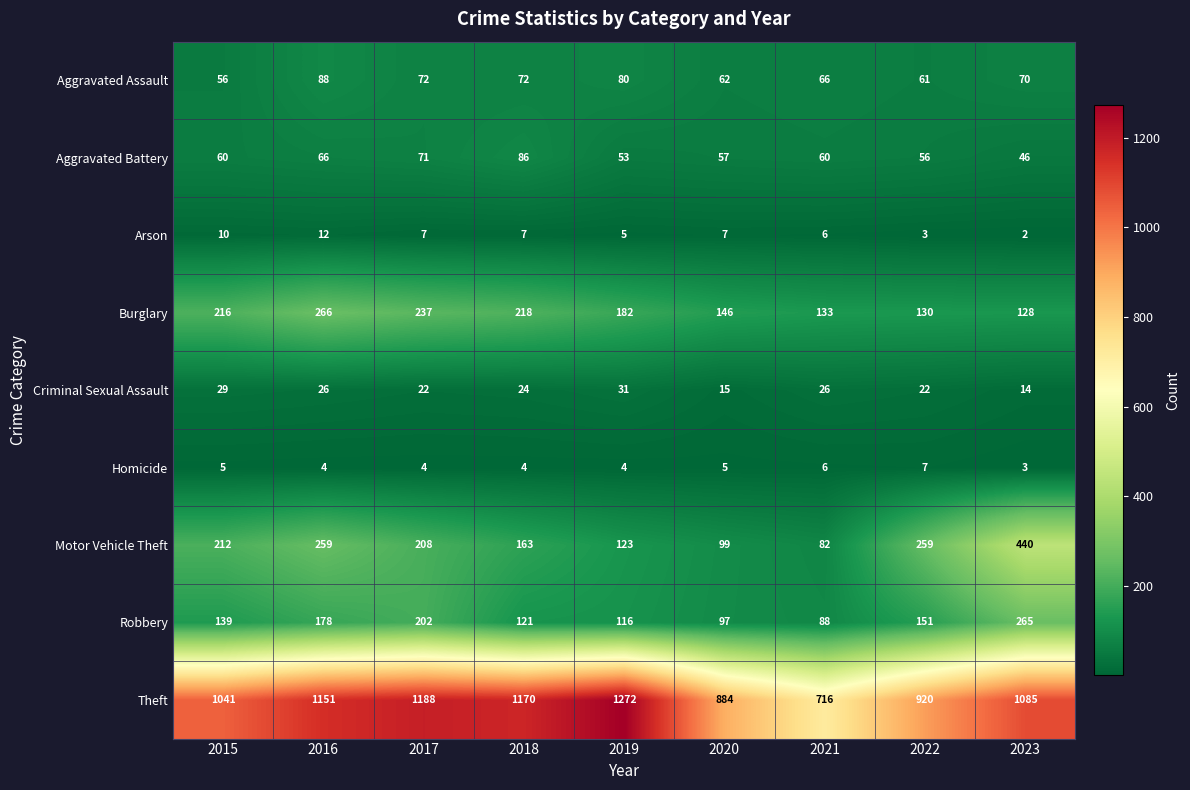

Which series has the widest spread of values?

Theft